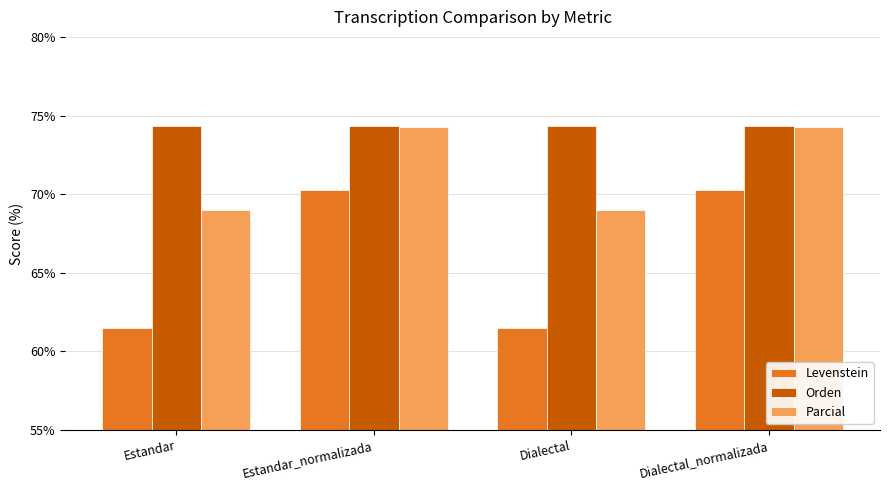

What position from the right is Estandar?

4